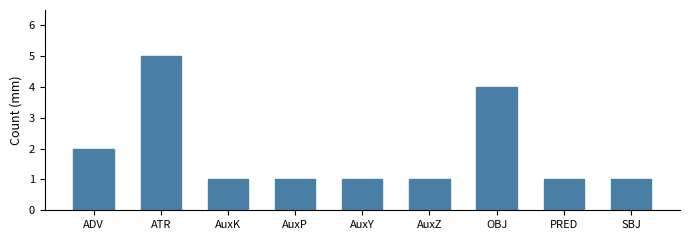

Reading right to left, list all the values displayed in this chart.

SBJ=1	PRED=1	OBJ=4	AuxZ=1	AuxY=1	AuxP=1	AuxK=1	ATR=5	ADV=2